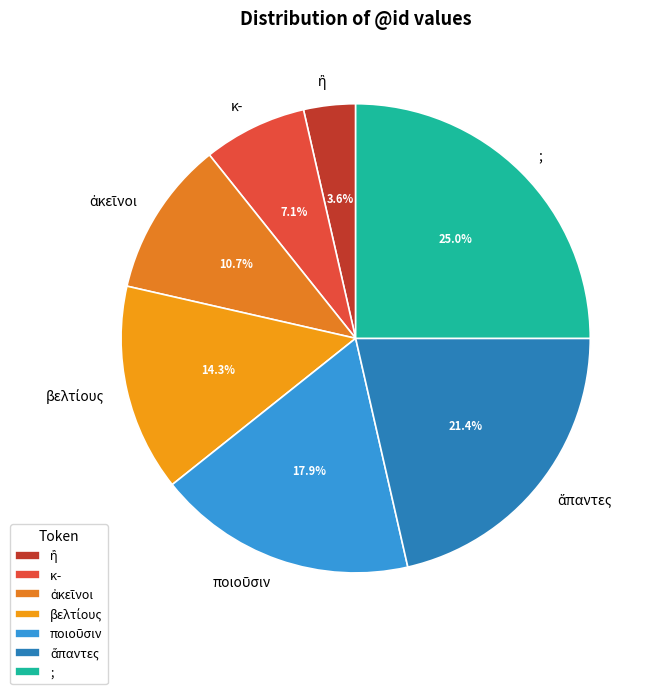

To the nearest percent, what percentage of the pie is ;?

25%